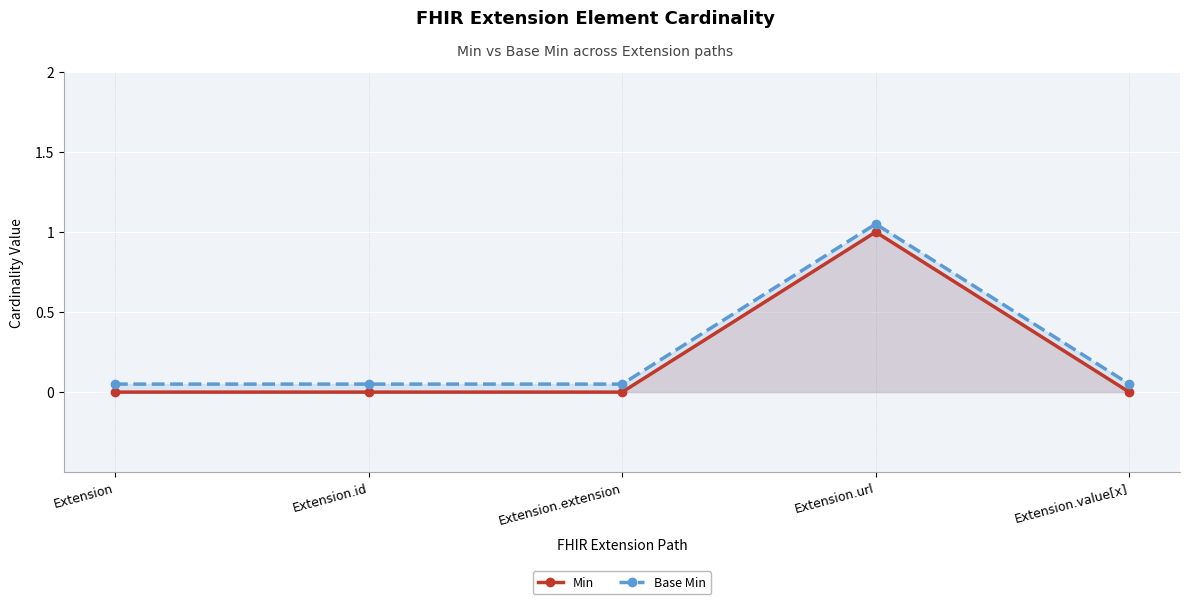

Reading left to right, list all the values displayed in this chart.

Min: 0.0	0.0	0.0	1.0	0.0
Base Min: 0.1	0.1	0.1	1.1	0.1